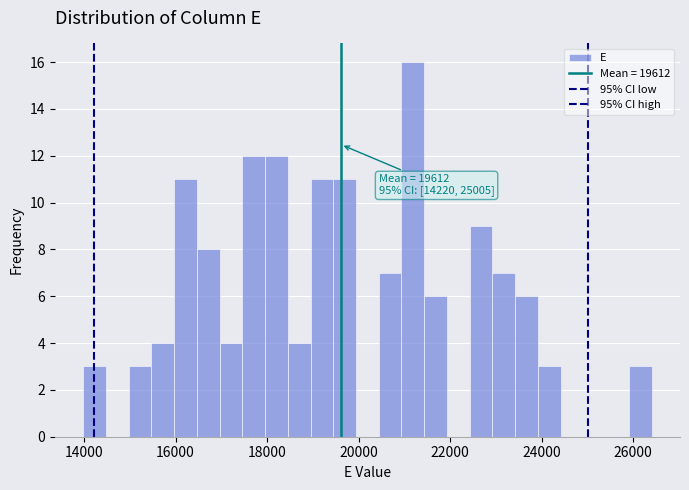

Around what value on the x-axis is the tallest bar? Give the approximate position of its centre, as read against the axis.

21200